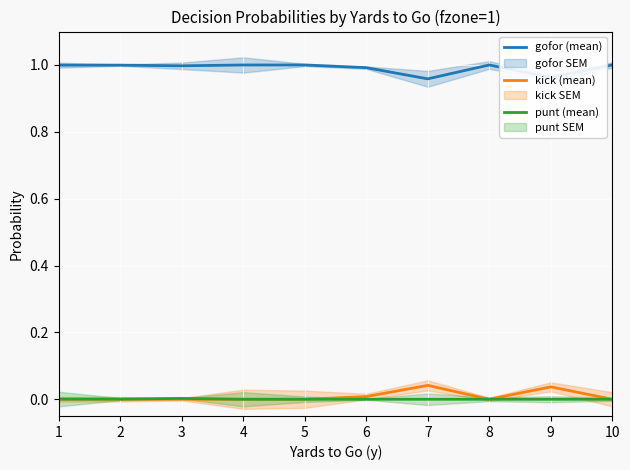

At how many categories does at least one series exceed 0?

10